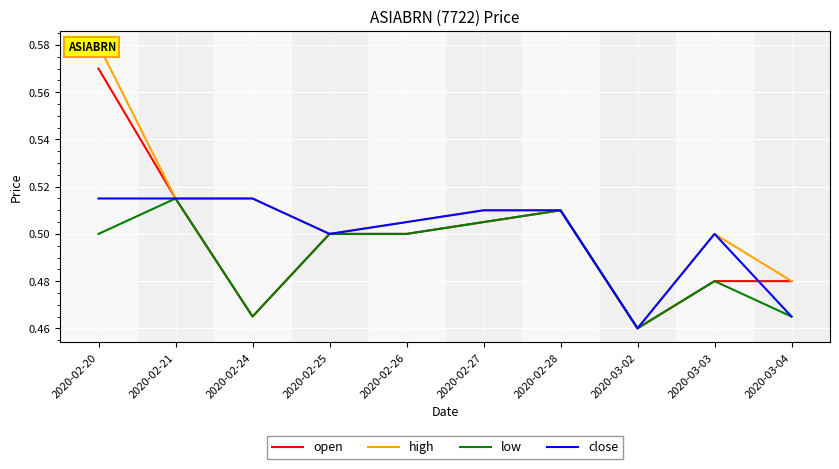

Where is the first local minimum for close?

2020-02-25